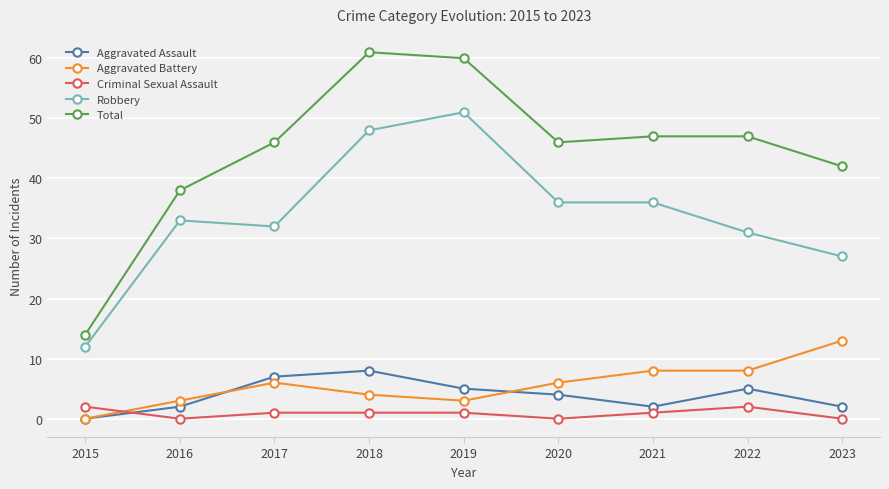

True or false: Aggravated Assault has a value of 8 at 2018.

True